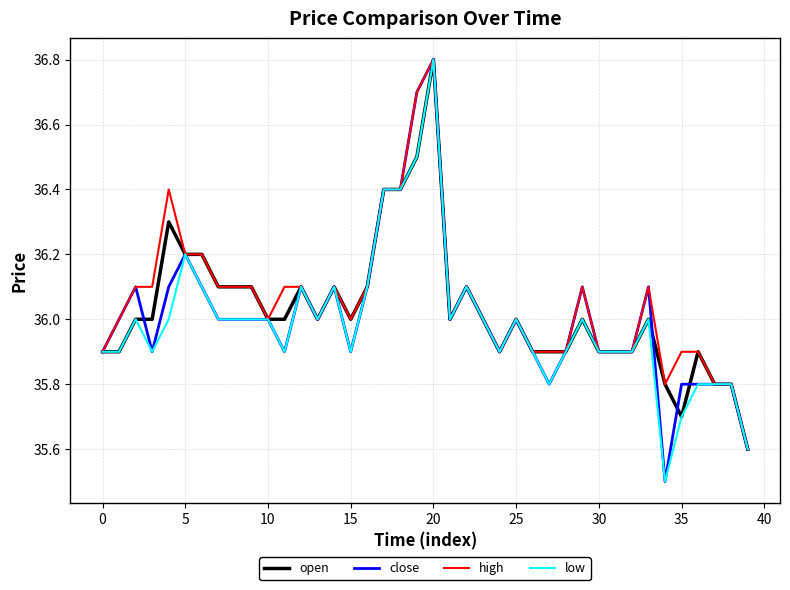

How many distinct data groups are displayed?

4